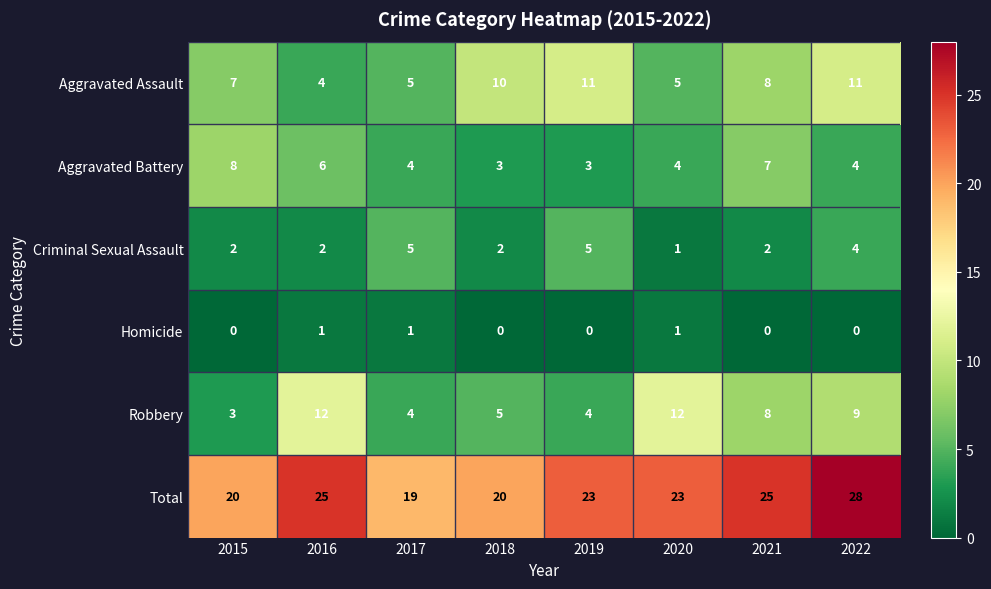

How many data points does each series have?

8